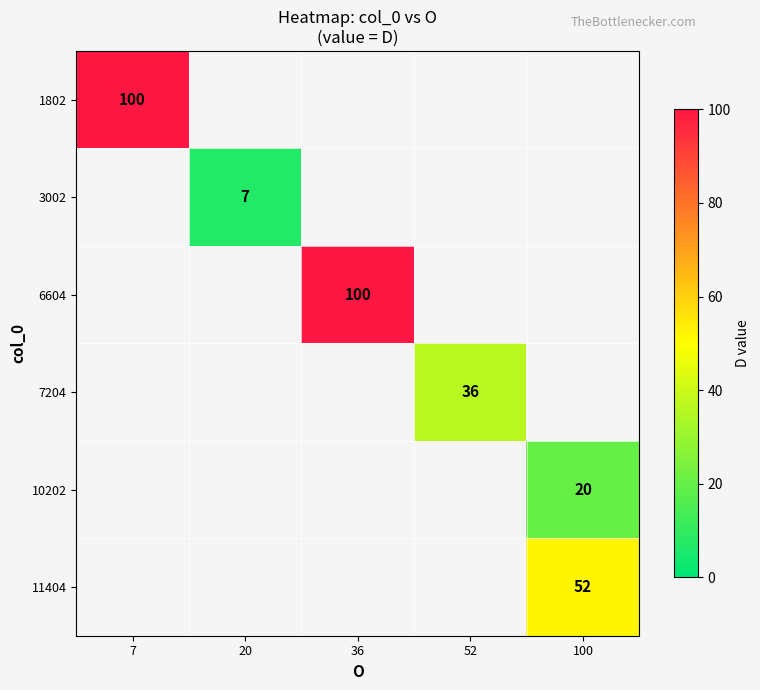

How many positive values does the 11404 series have?

1